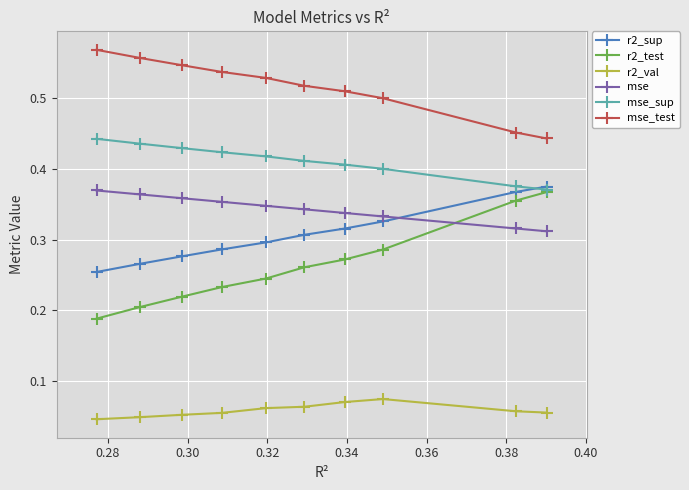

How many lines are shown in the chart?

6